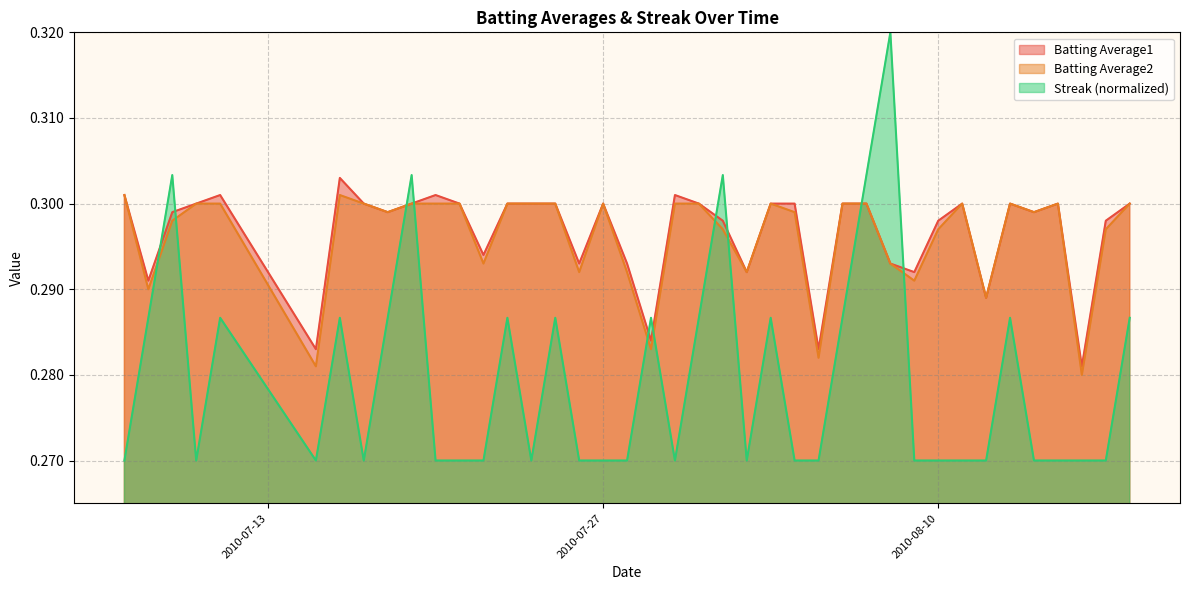

Which series has the widest spread of values?

Streak (normalized)